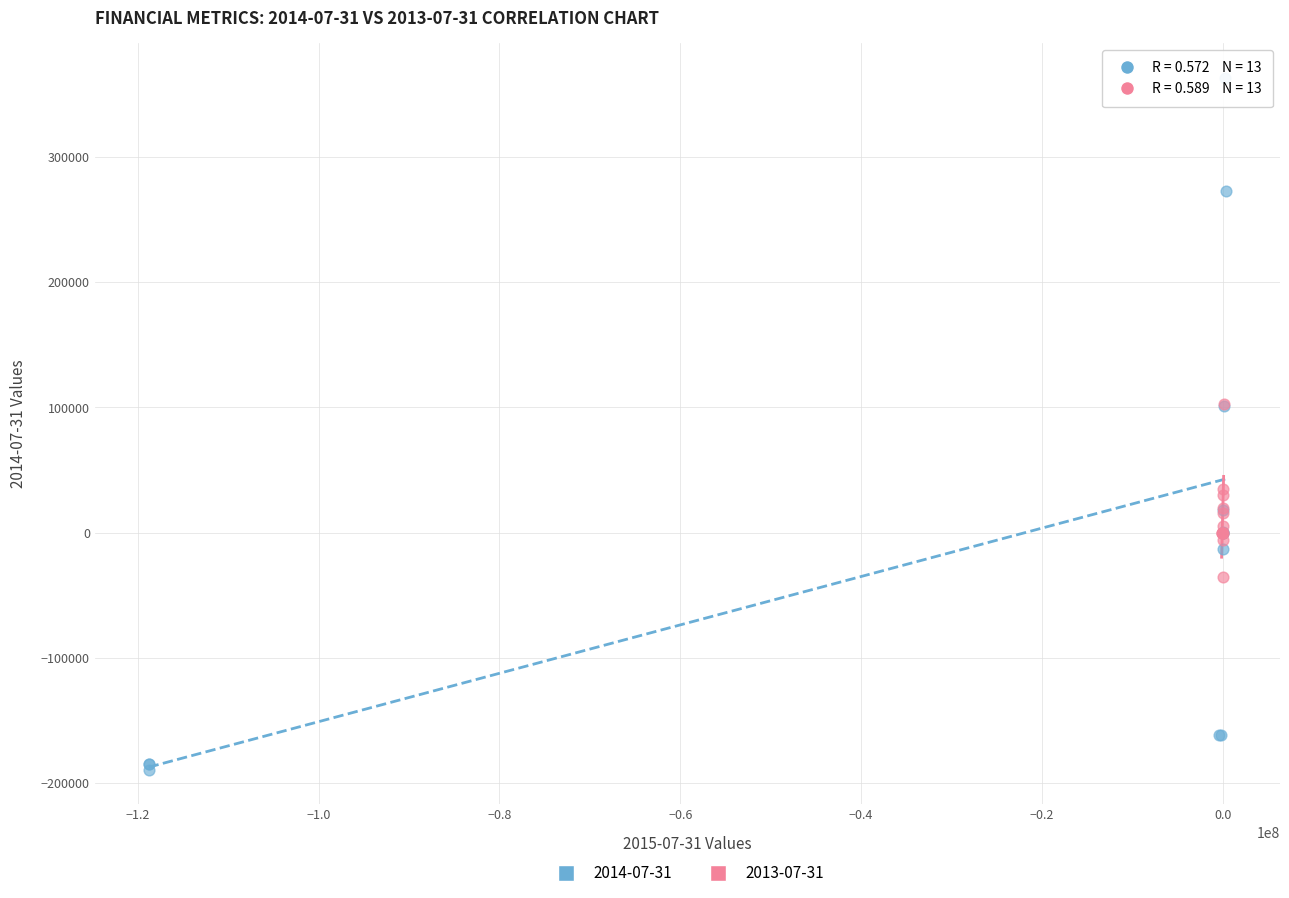

Which series has the widest spread of Y values?

2014-07-31